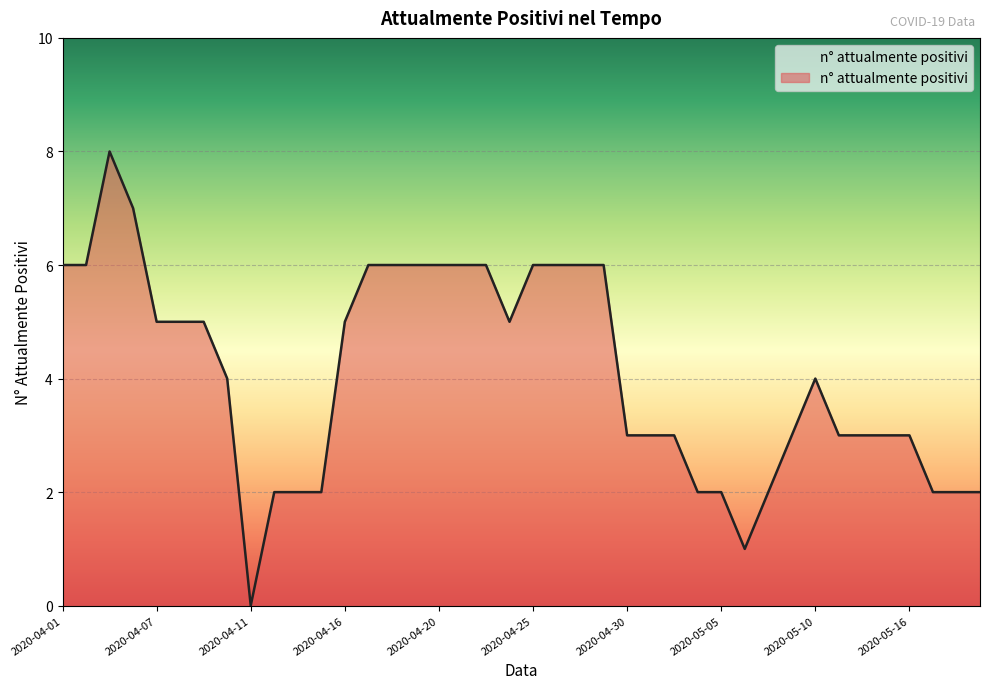

Does the chart display data point markers on the line(s)?

No